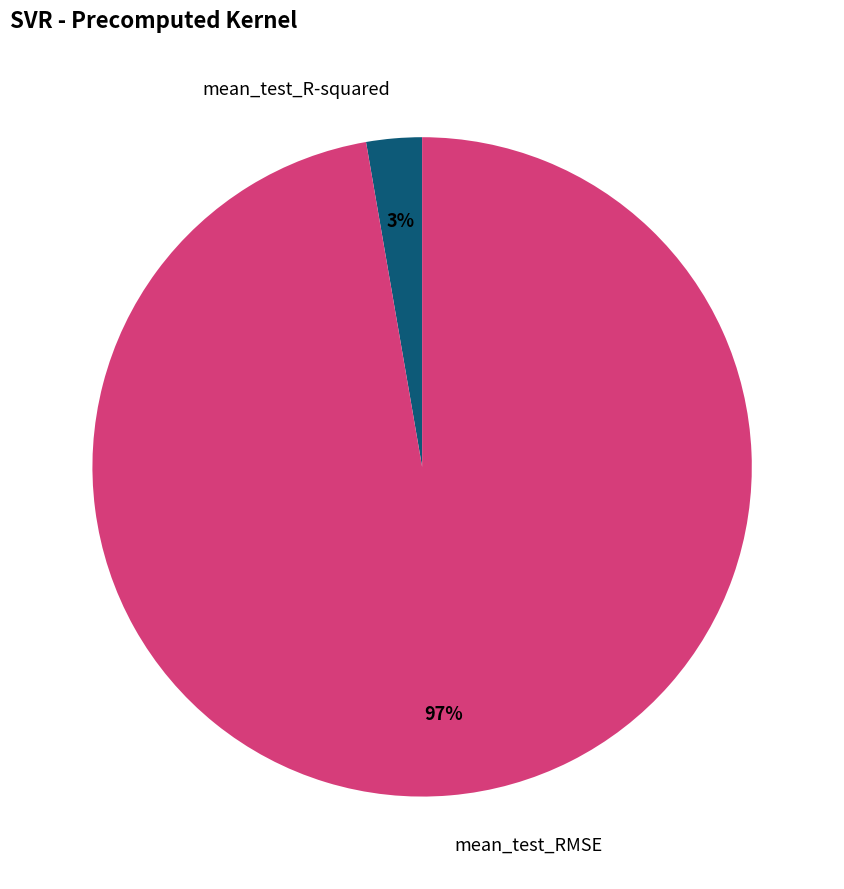

Is the sum of mean_test_RMSE and mean_test_R-squared greater than half?

Yes